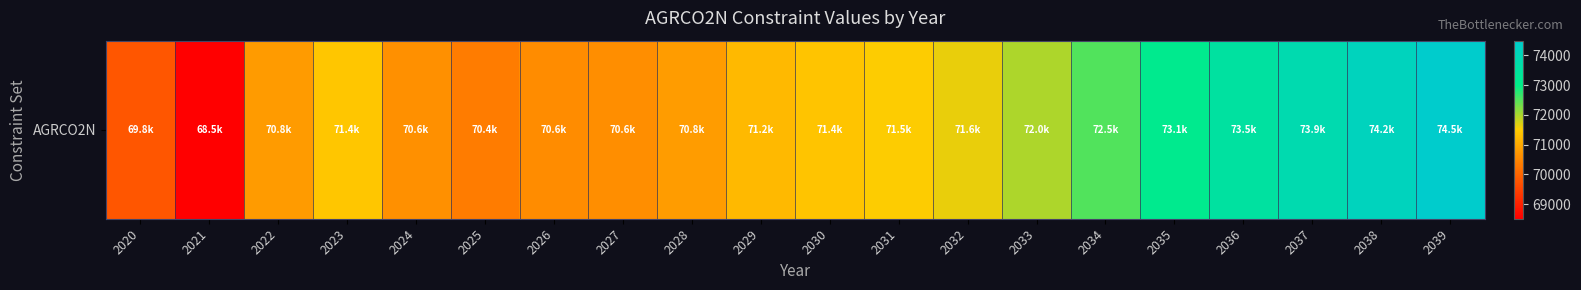

Rank the categories by value from highest to lowest.

2039, 2038, 2037, 2036, 2035, 2034, 2033, 2032, 2031, 2023, 2030, 2029, 2028, 2022, 2024, 2027, 2026, 2025, 2020, 2021